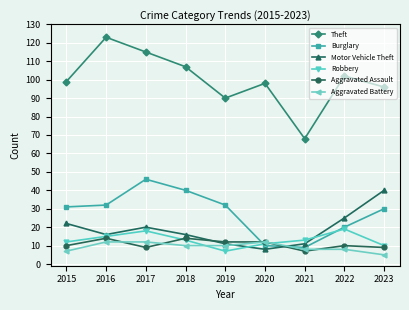

In Motor Vehicle Theft, how many points are lower than both neighbors (excluding endpoints)?

2